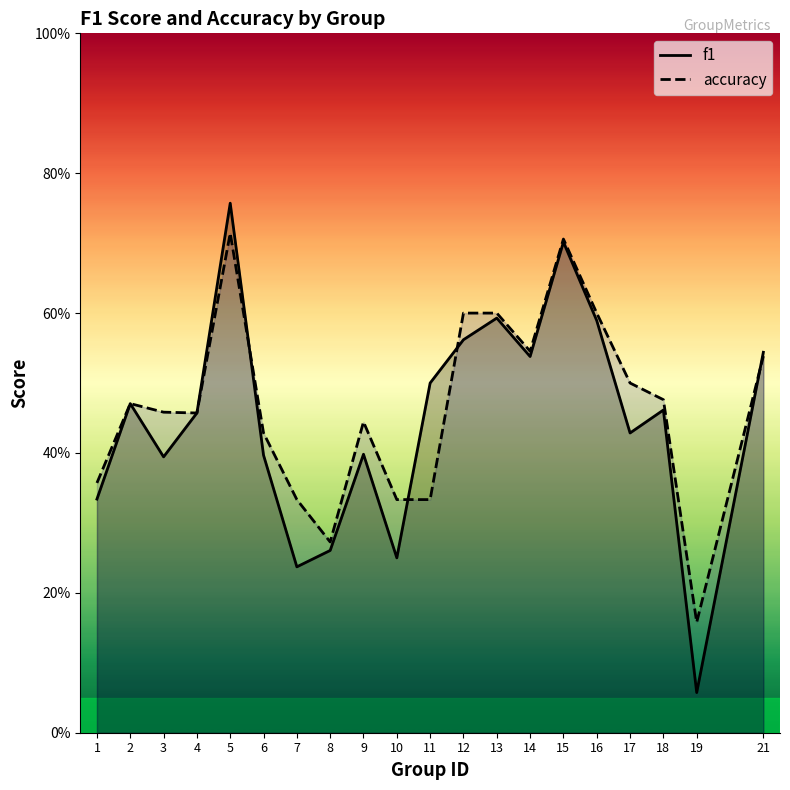

What is the smallest value displayed?

0.1